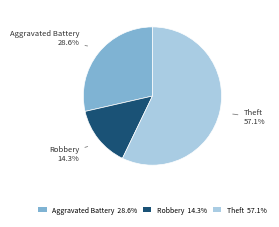

To the nearest percent, what is the difference between the largest and smallest slice percentages?

43%